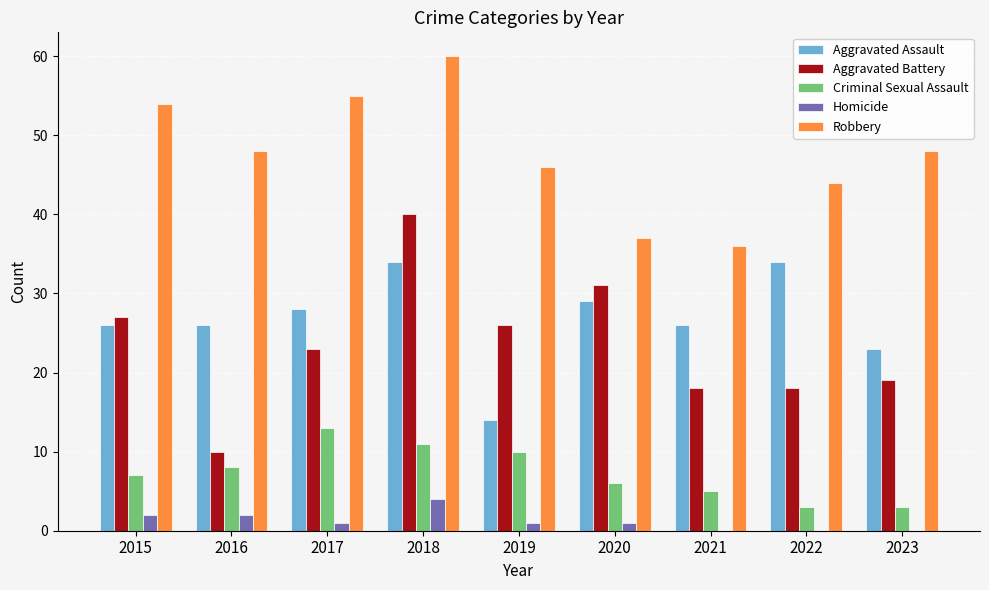

What is the highest value of the Homicide series?

4